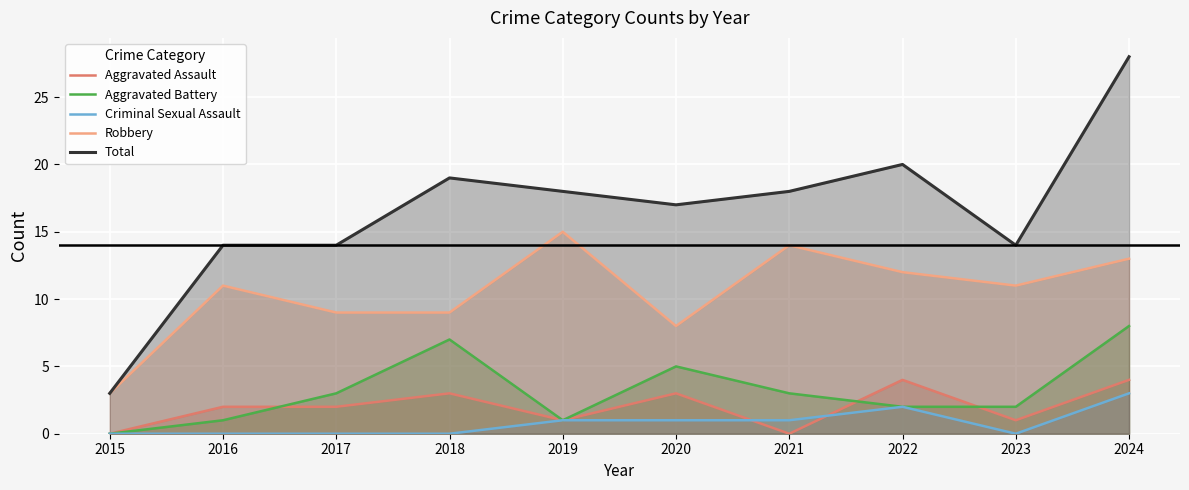

What are all the series names shown in the legend?

Aggravated Assault, Aggravated Battery, Criminal Sexual Assault, Robbery, Total